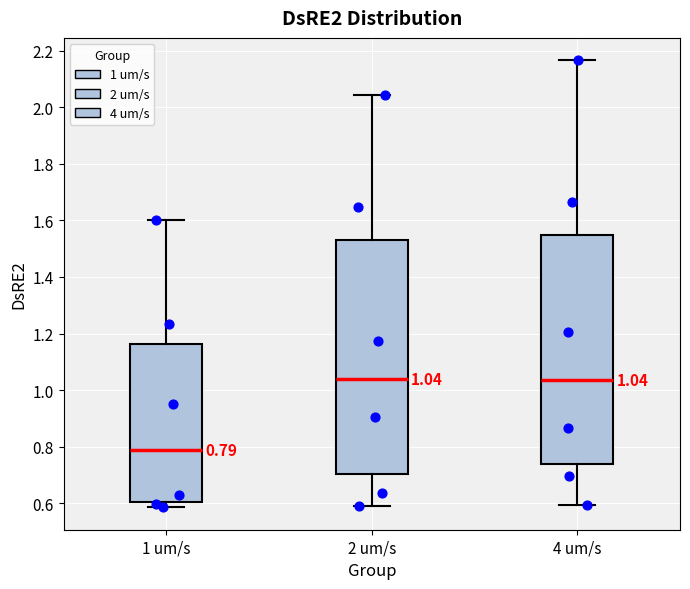

Which box's median line is the lowest?

1 um/s